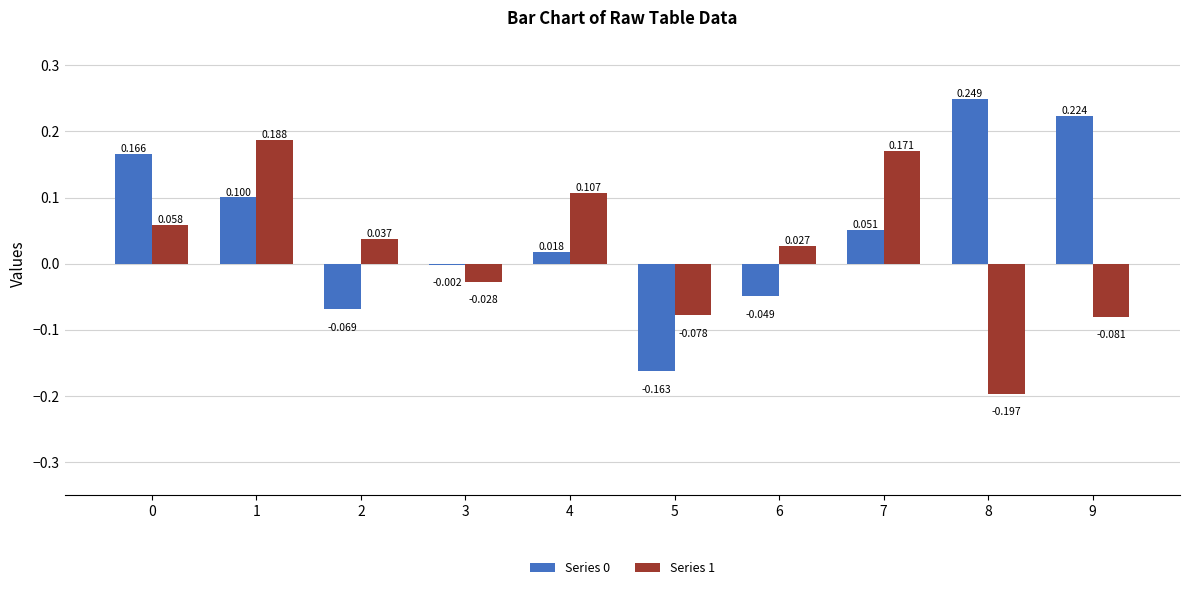

At which category is the sum across all series the highest?

1